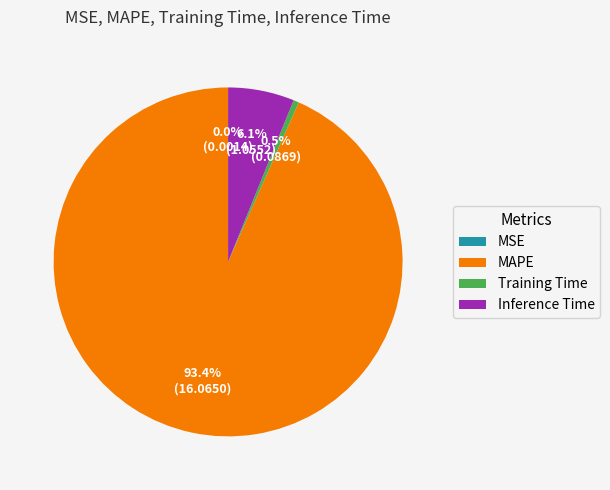

What is the total percentage of Inference Time and Training Time?

6.6%